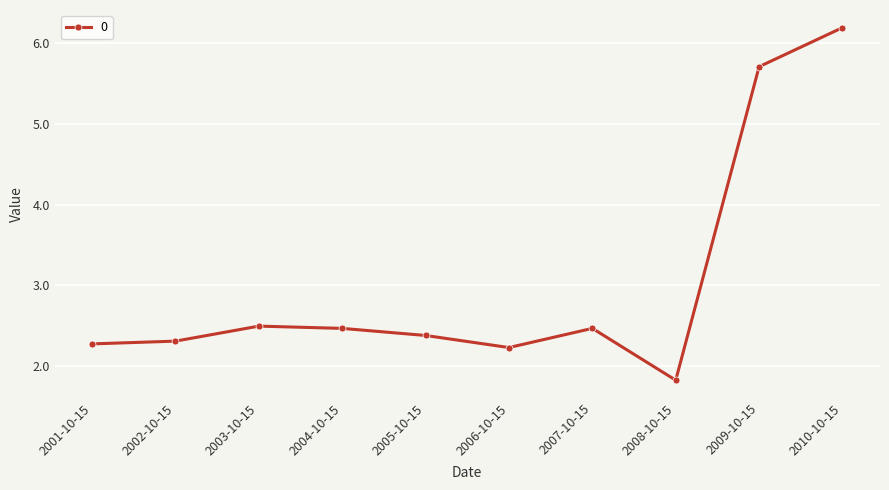

What is the label of the 2nd point from the left?

2002-10-15